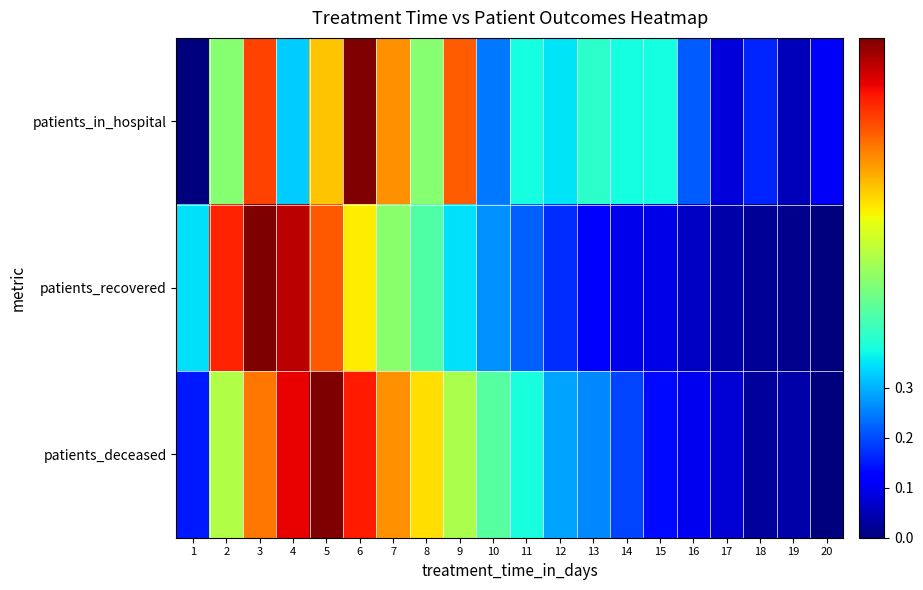

How many series are shown in this chart?

3